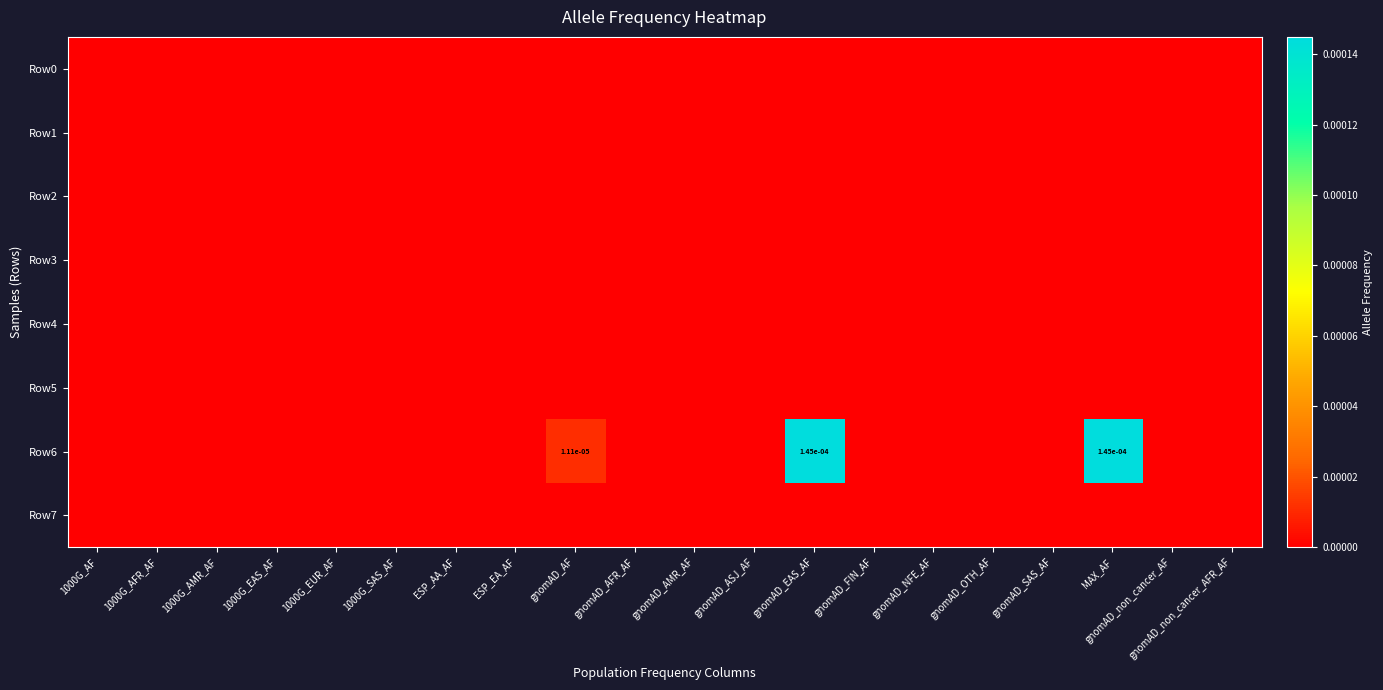

Which series has the largest total across all categories?

Row6